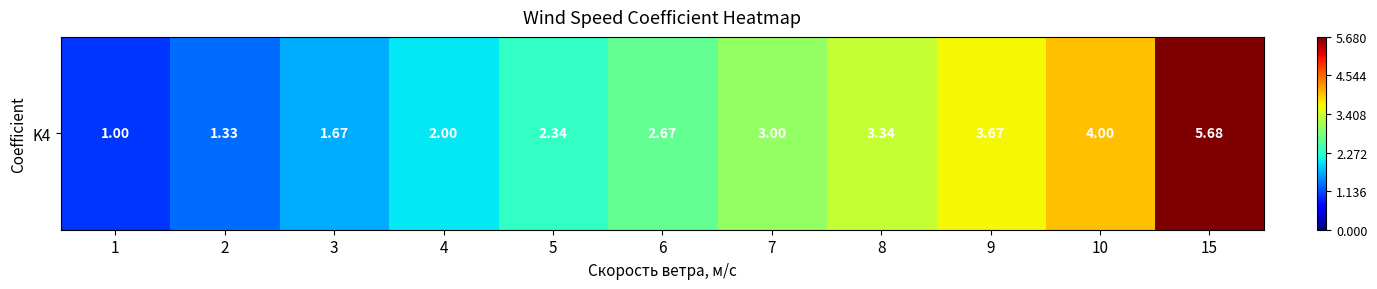

What is the smallest value displayed?

1.0